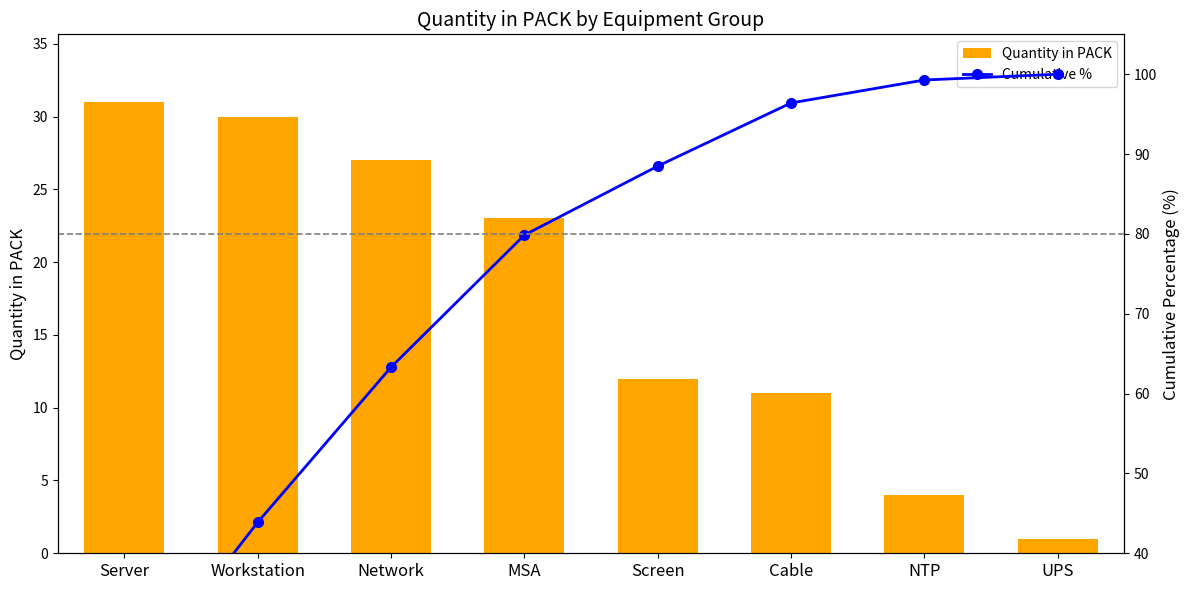

What is the value of the Cumulative % bar at the 1st from the left?

22.3